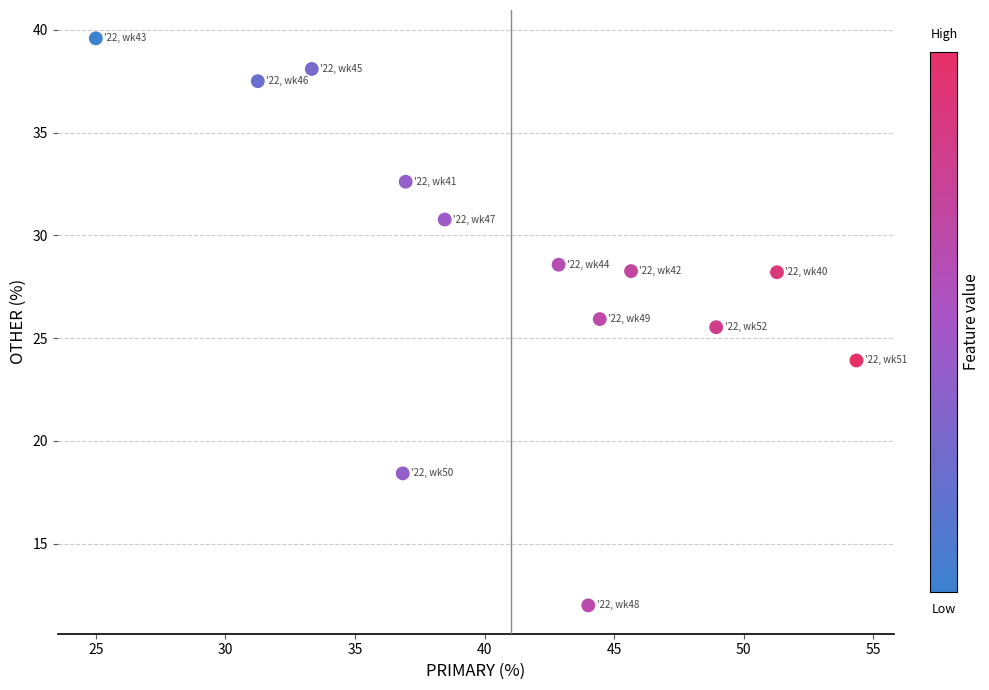

What Y value in the scatter plot is closest to 25?

25.5